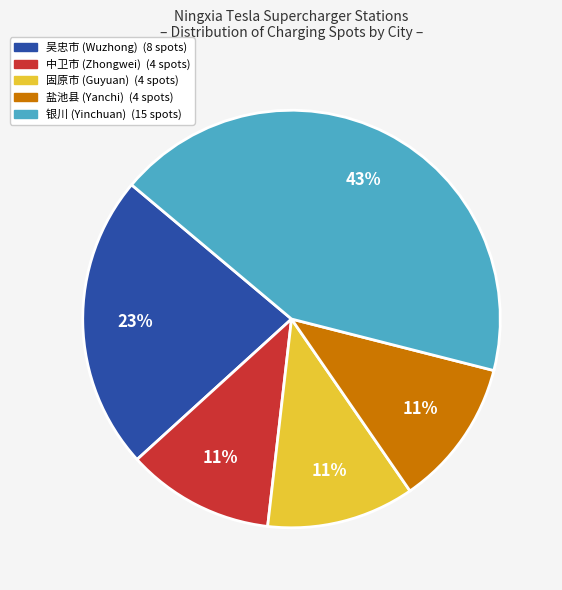

How many slices are in this pie chart?

5